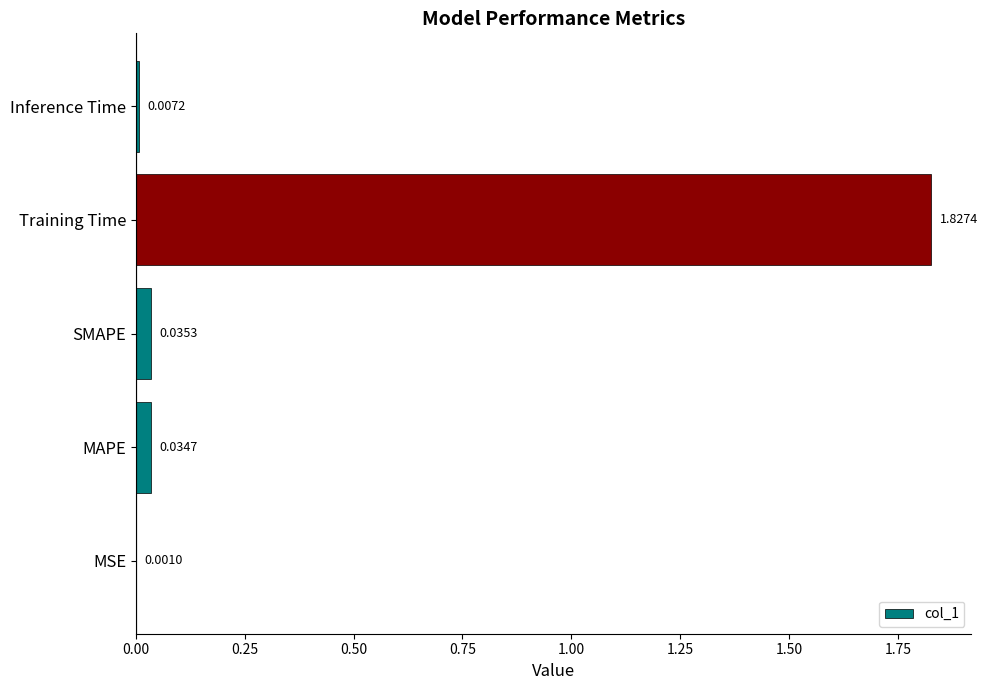

At which category does the chart reach its peak across all series?

Training Time